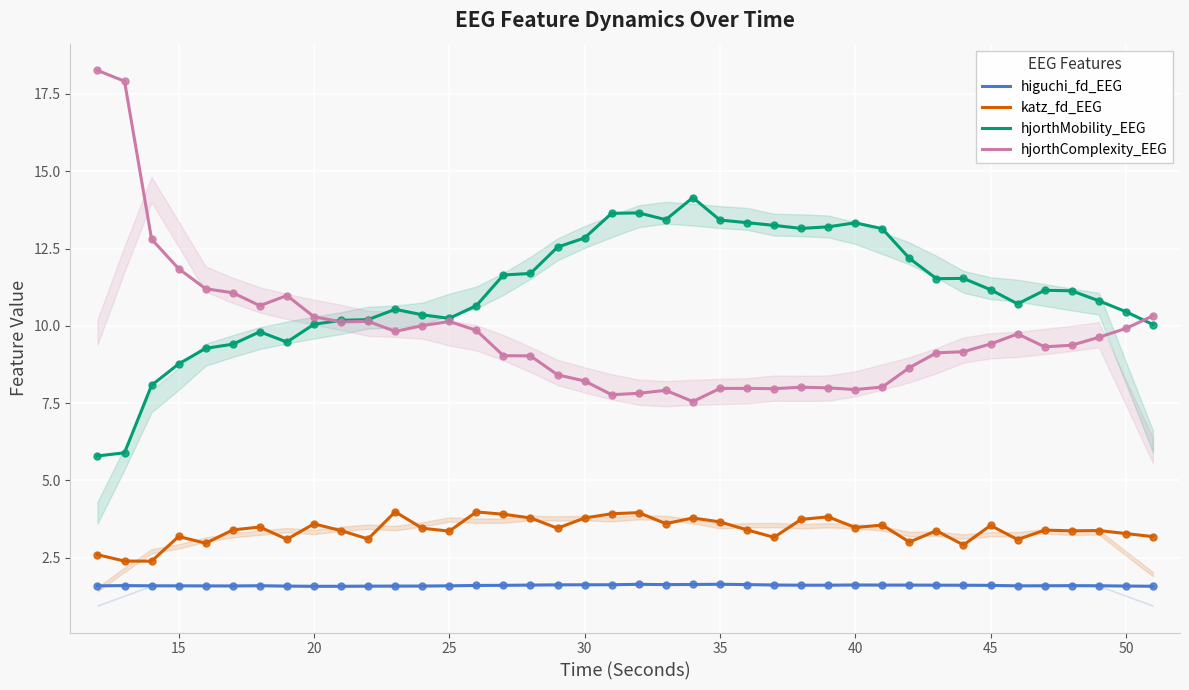

What is the total value across all series at 30?

26.5